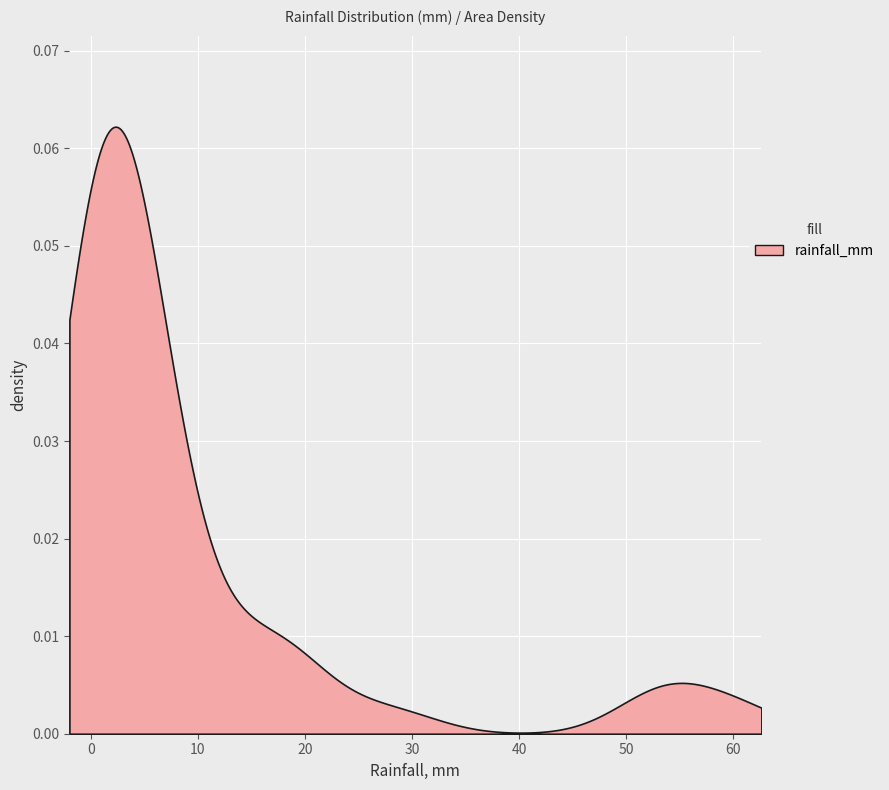

Reading right to left, what are all the values shown in this chart?

1.6	7.3	17.8	2.2	2.8	0.7	0.3	9.4	3.9	4.2	1.4	2.0	3.0	3.4	0.4	2.0	19.6	1.9	0.8	52.9	54.6	60.6	0.7	3.6	15.5	28.0	1.3	17.1	10.2	7.1	0.5	4.7	5.9	3.5	1.3	1.4	0.2	0.0	1.0	0.7